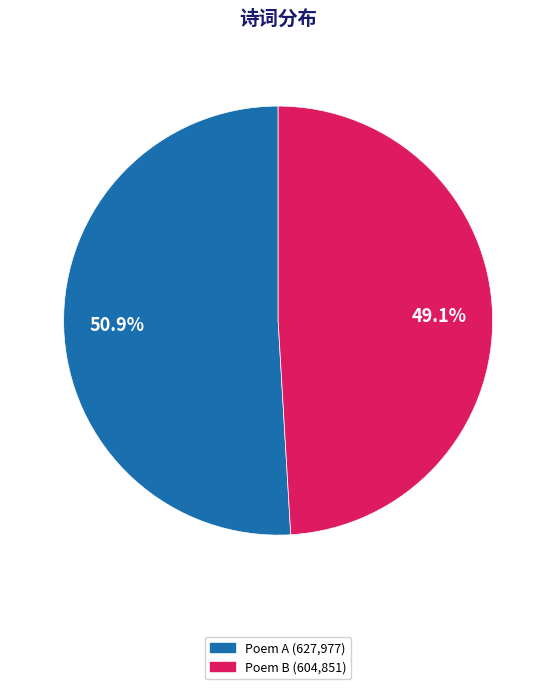

Does any single category account for the majority?

Yes